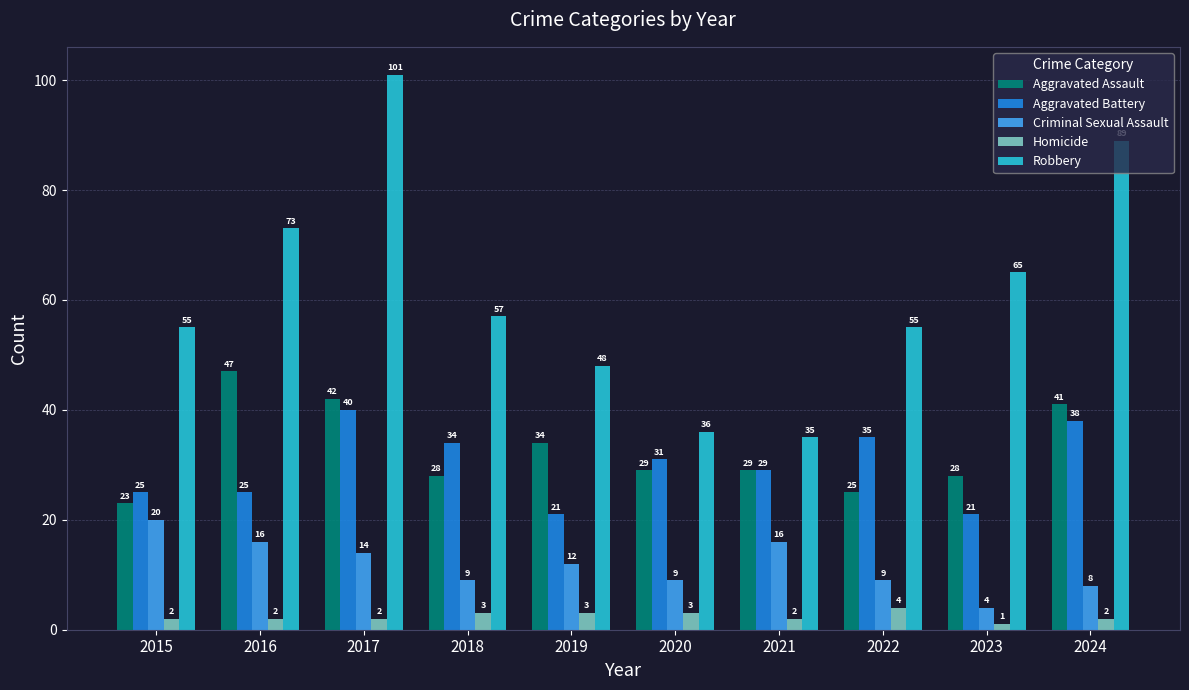

Reading right to left, transcribe all the data shown in this chart.

Aggravated Assault: 2024=41	2023=28	2022=25	2021=29	2020=29	2019=34	2018=28	2017=42	2016=47	2015=23
Aggravated Battery: 2024=38	2023=21	2022=35	2021=29	2020=31	2019=21	2018=34	2017=40	2016=25	2015=25
Criminal Sexual Assault: 2024=8	2023=4	2022=9	2021=16	2020=9	2019=12	2018=9	2017=14	2016=16	2015=20
Homicide: 2024=2	2023=1	2022=4	2021=2	2020=3	2019=3	2018=3	2017=2	2016=2	2015=2
Robbery: 2024=89	2023=65	2022=55	2021=35	2020=36	2019=48	2018=57	2017=101	2016=73	2015=55